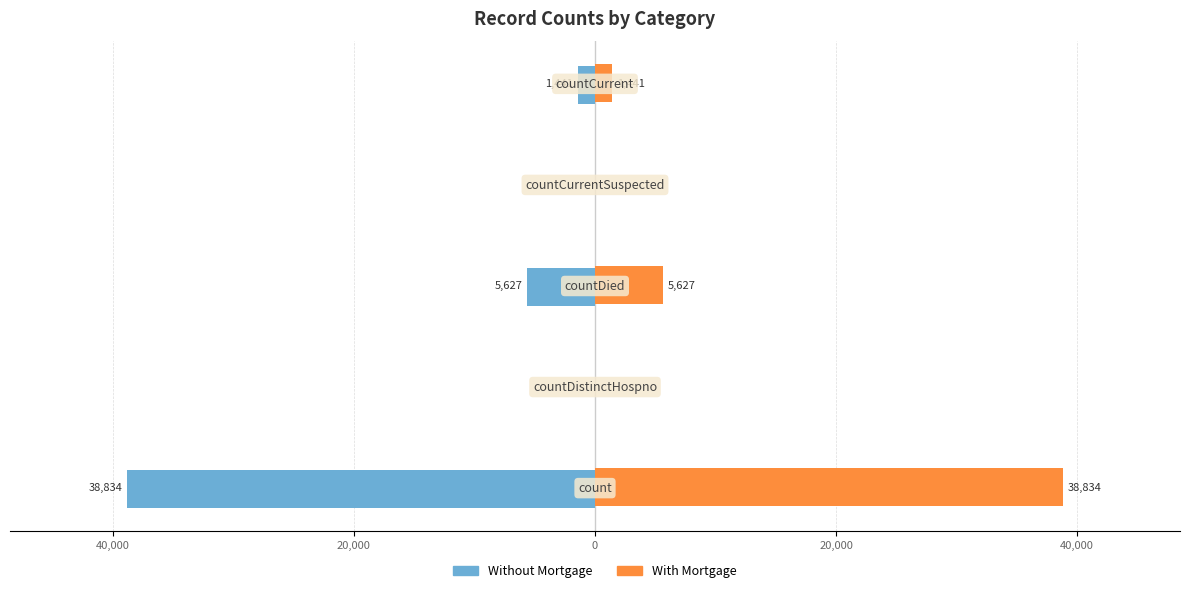

What are all the series names shown in the legend?

Without Mortgage, With Mortgage